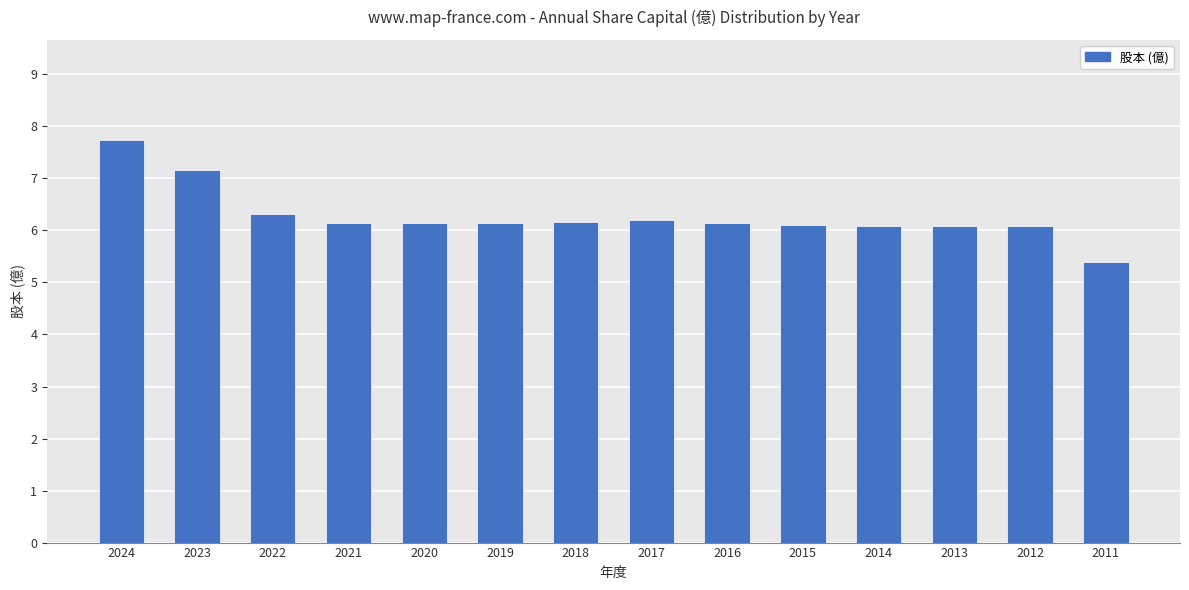

Is it true that the value at 2019 is 3.0?

False